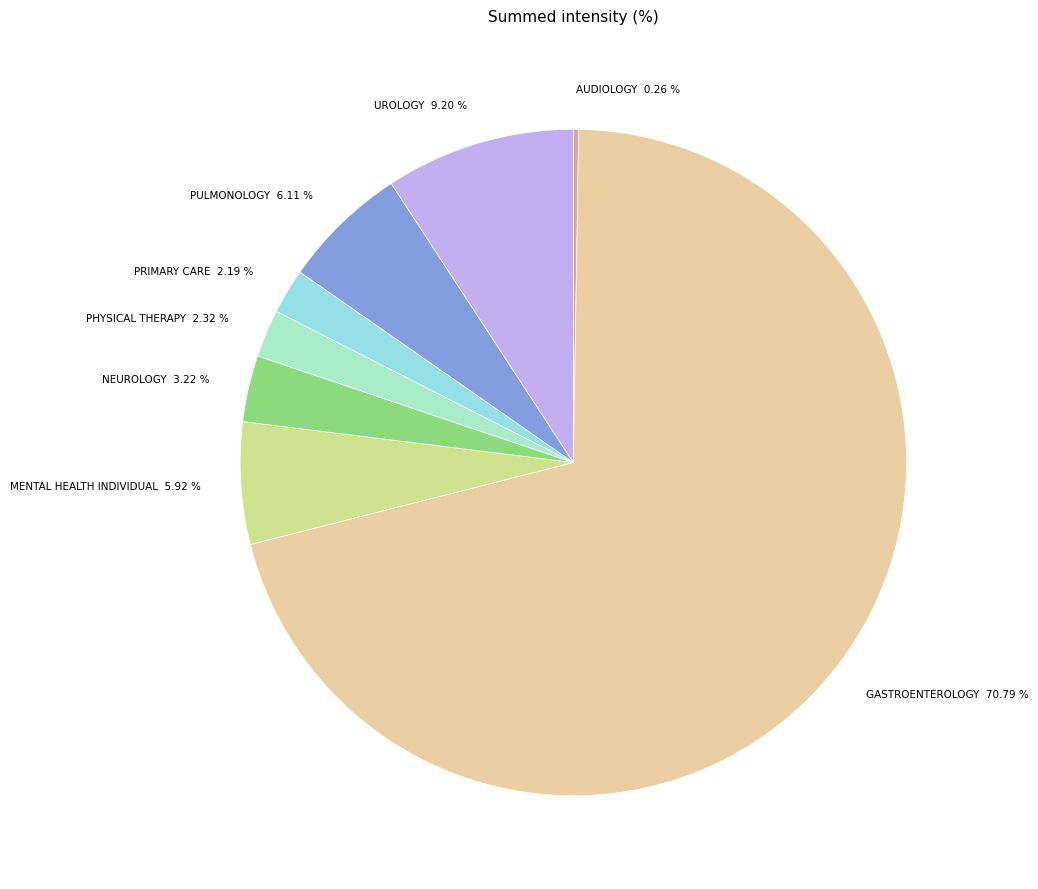

Combined, what portion of the pie is UROLOGY and PULMONOLOGY?

15.3%